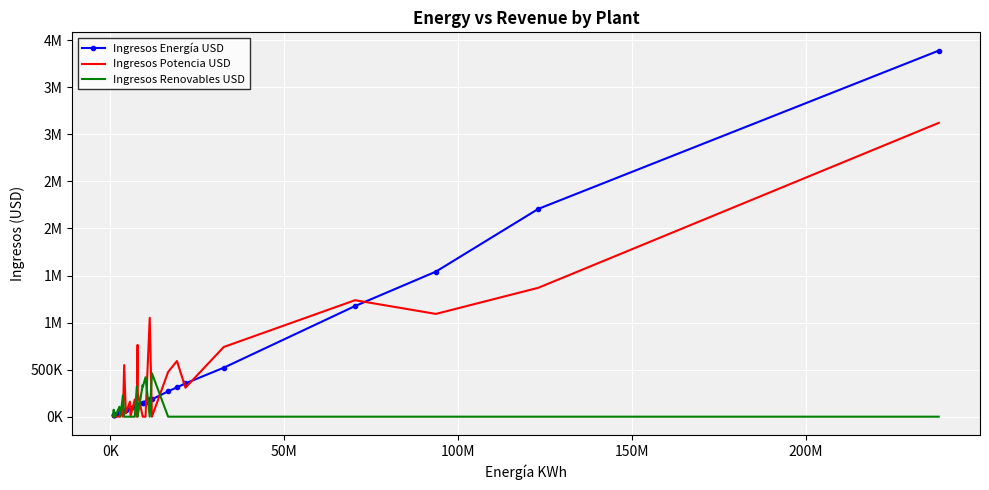

What are all the series names shown in the legend?

Ingresos Energía USD, Ingresos Potencia USD, Ingresos Renovables USD